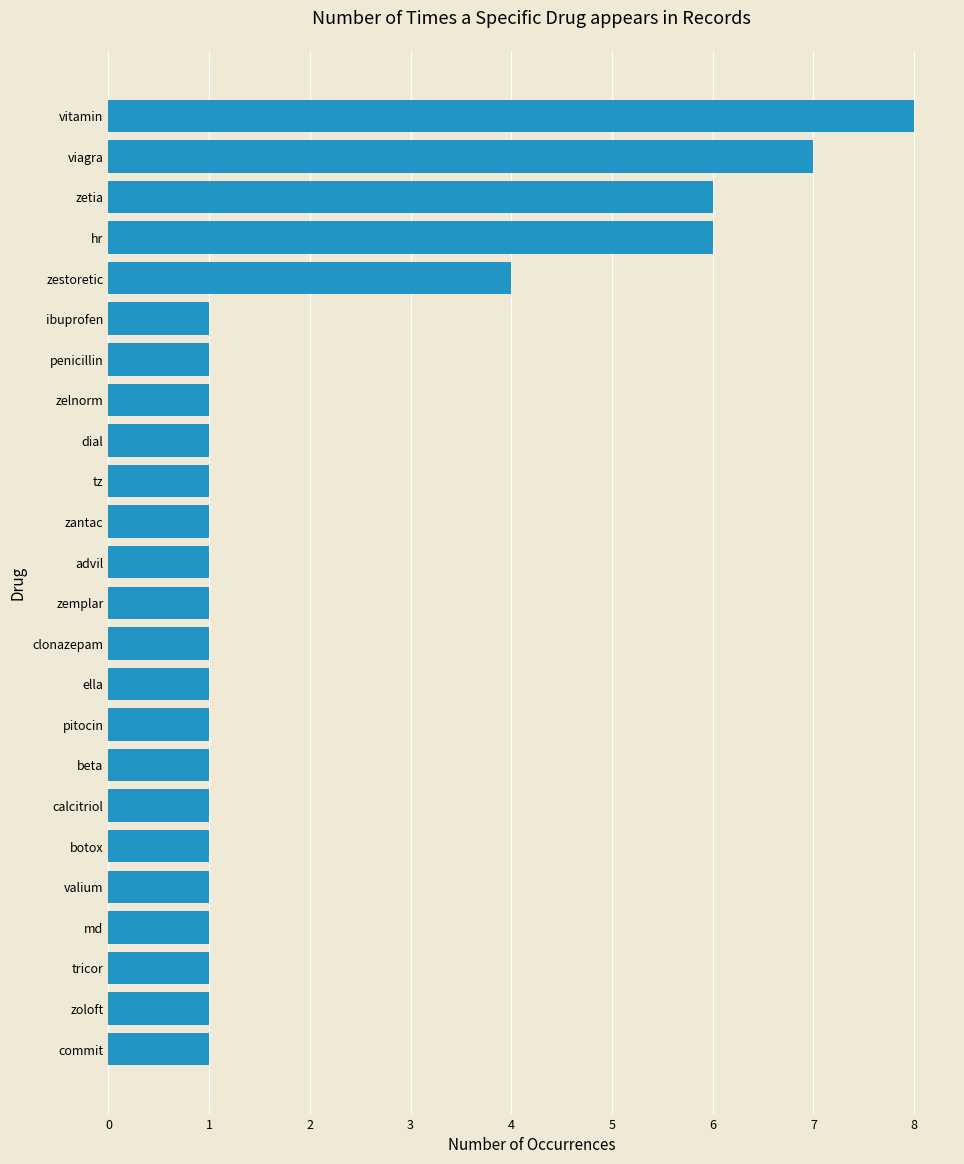

What is the label of the 11th bar from the top?

zantac